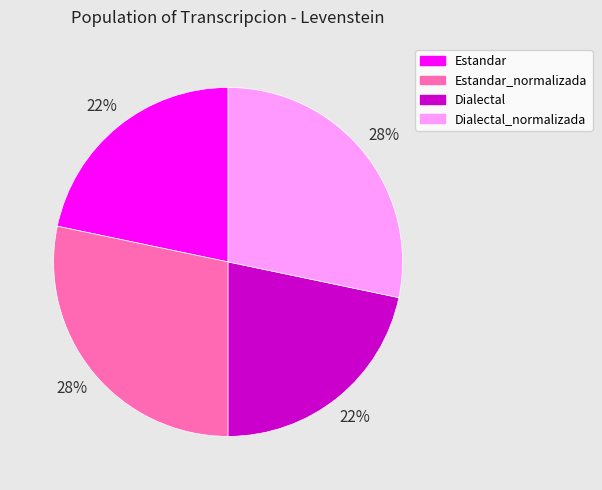

To the nearest percent, what is the average slice percentage?

25%